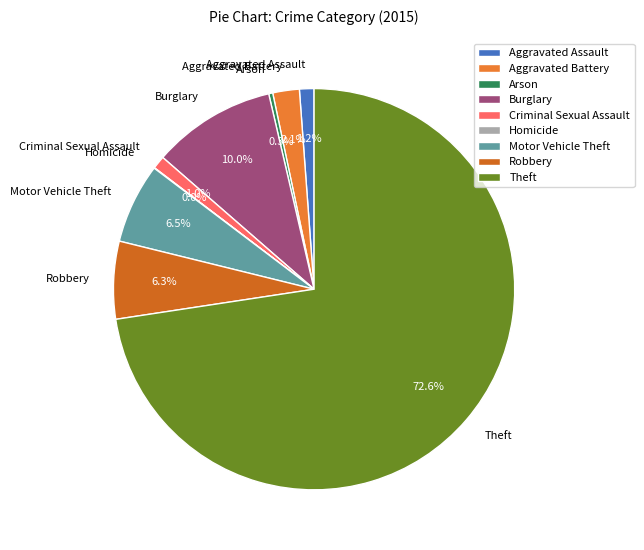

Does any single category account for the majority?

Yes